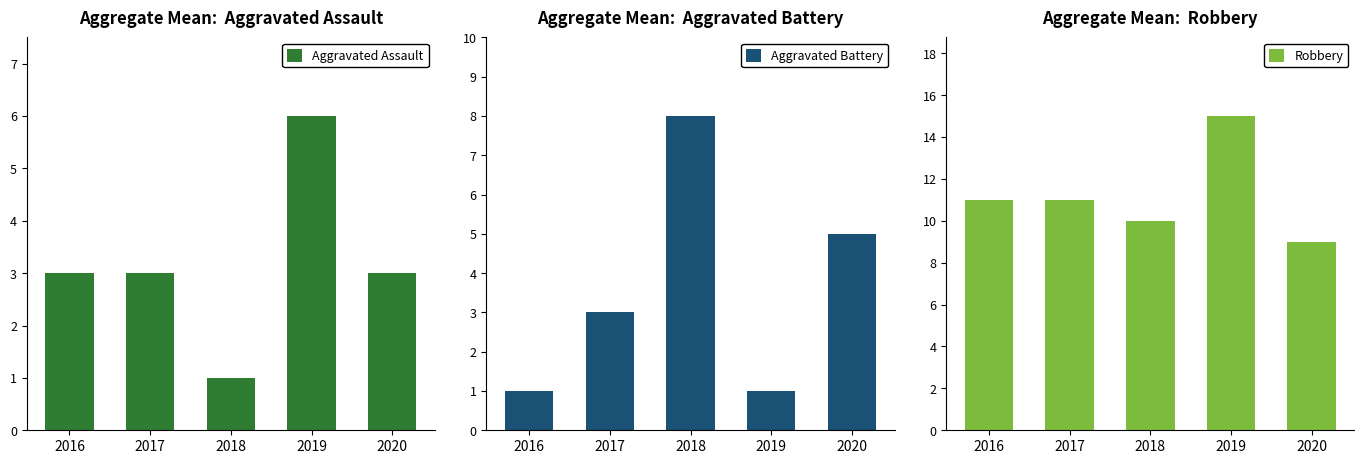

What are all the series names shown in the legend?

Aggravated Assault, Aggravated Battery, Robbery